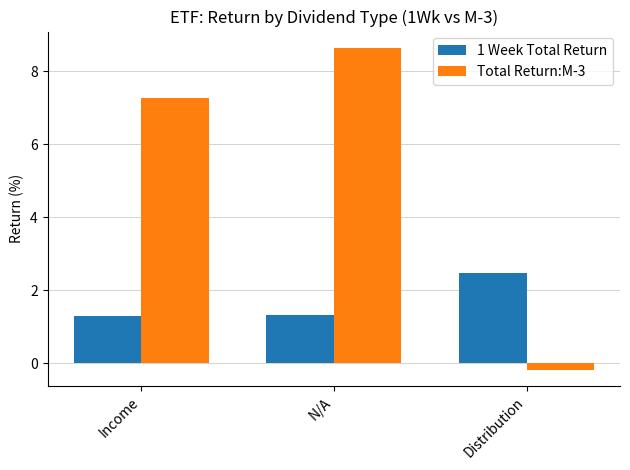

Reading left to right, transcribe all the data shown in this chart.

1 Week Total Return: Income=1.3	N/A=1.3	Distribution=2.5
Total Return:M-3: Income=7.3	N/A=8.7	Distribution=-0.2